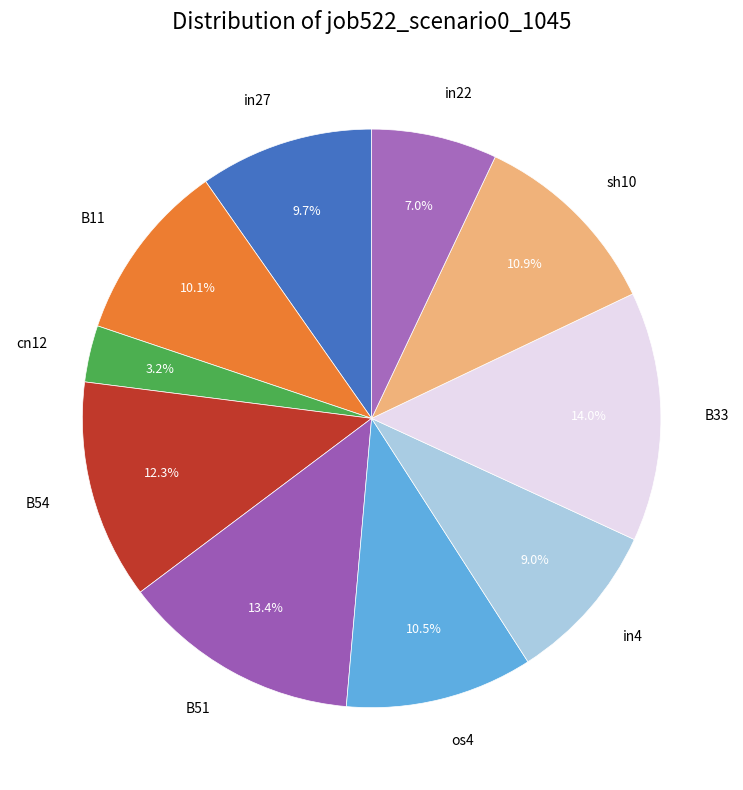

Which has a higher value, in22 or in4?

in4